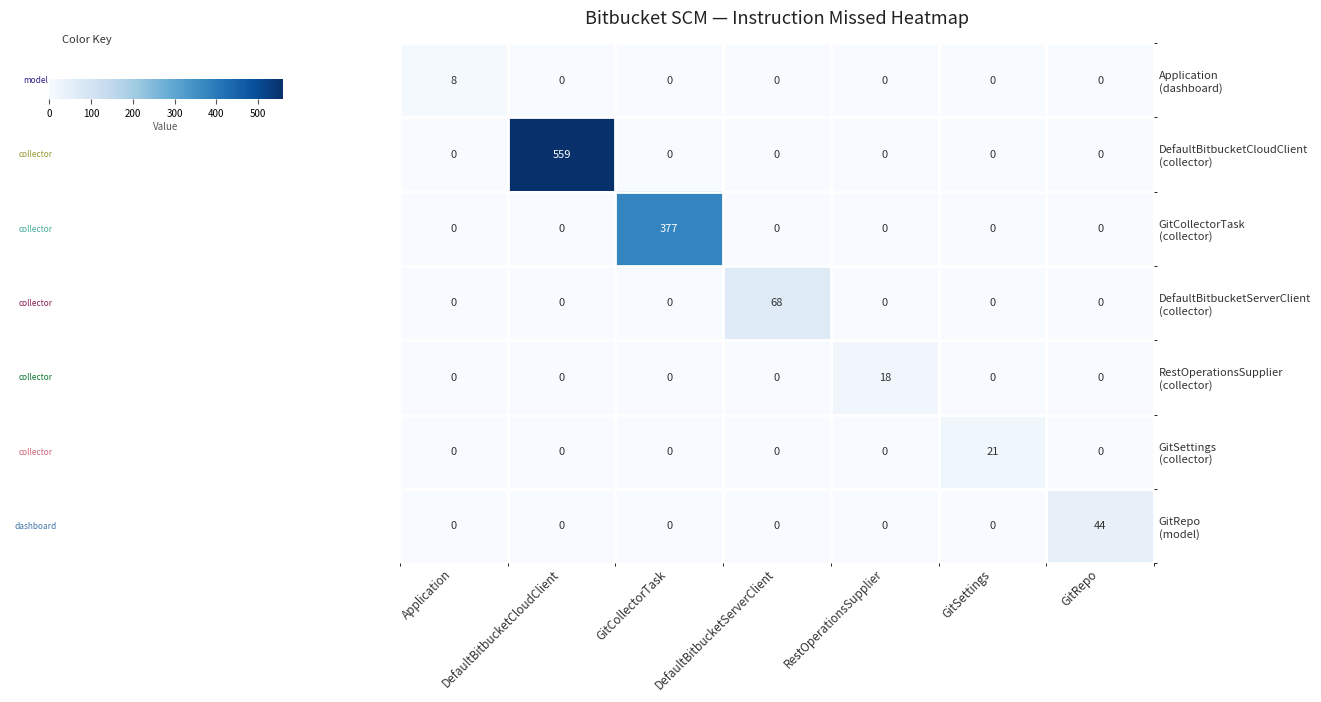

At which category does the chart reach its peak across all series?

DefaultBitbucketCloudClient